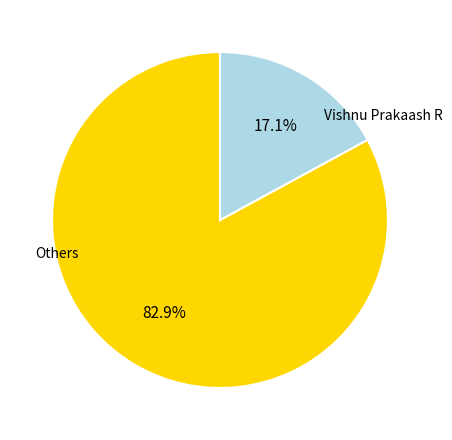

What is the smallest slice in the pie chart?

Vishnu Prakaash R